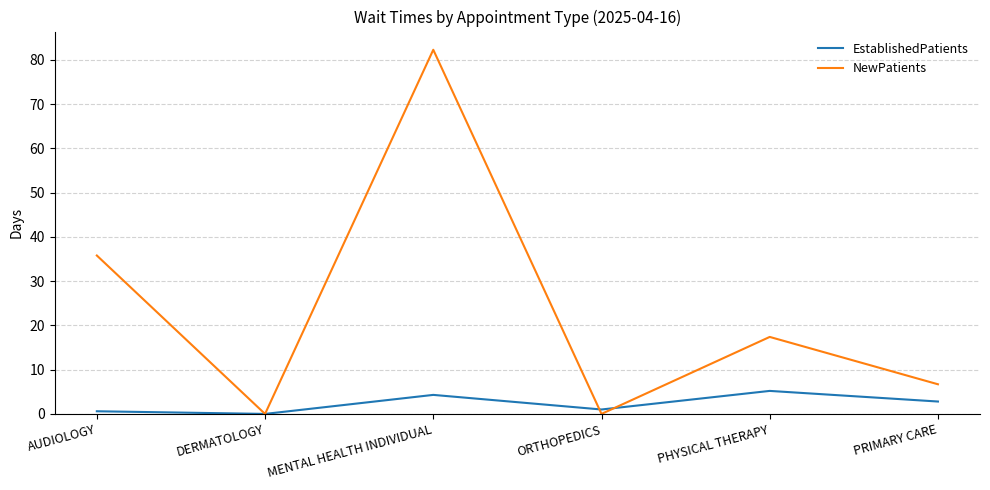

What position from the right is PHYSICAL THERAPY?

2